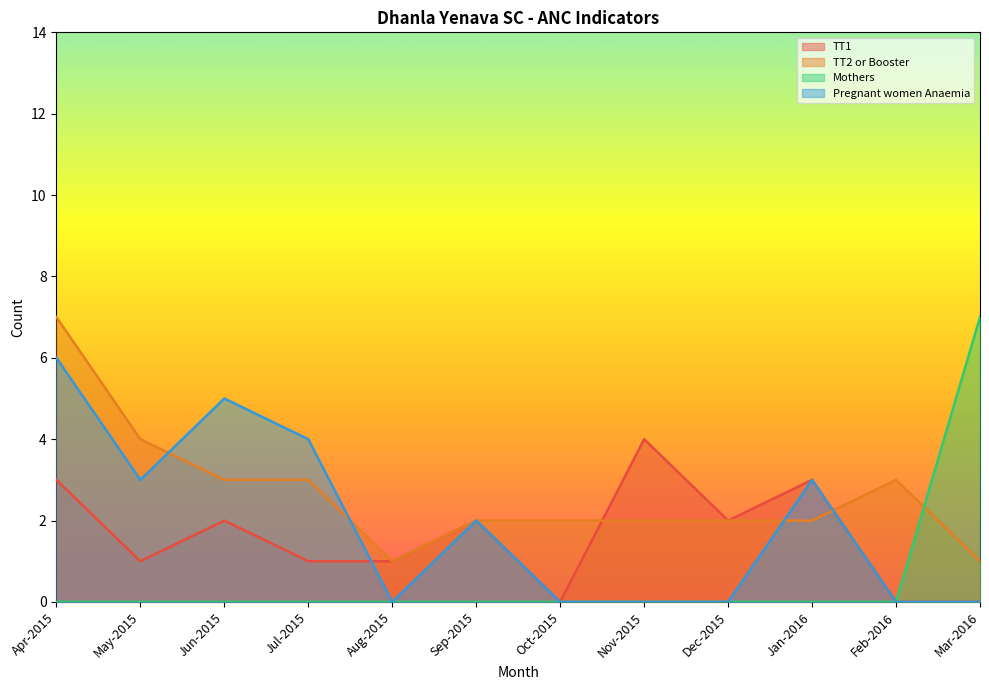

Is it true that TT2 or Booster equals 1 at Mar-2016?

True